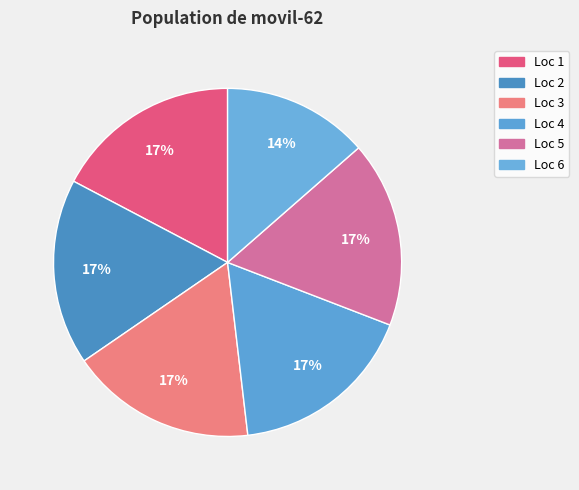

How many slices are in this pie chart?

6